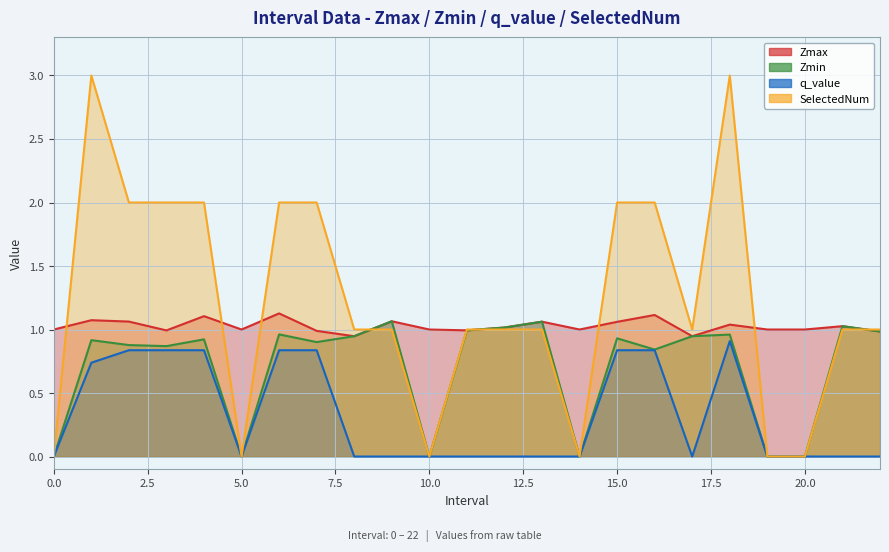

The value of Zmin at 3.0 is 0.6. True or false?

False